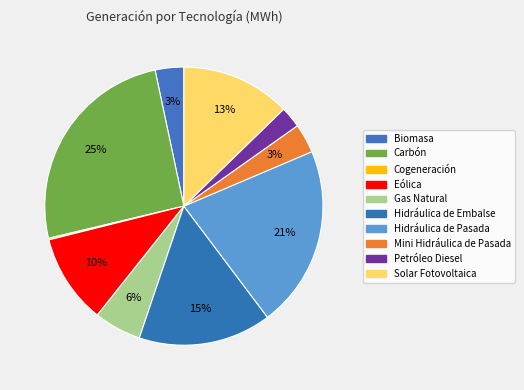

Combined, what portion of the pie is Hidráulica de Embalse and Eólica?

25.9%